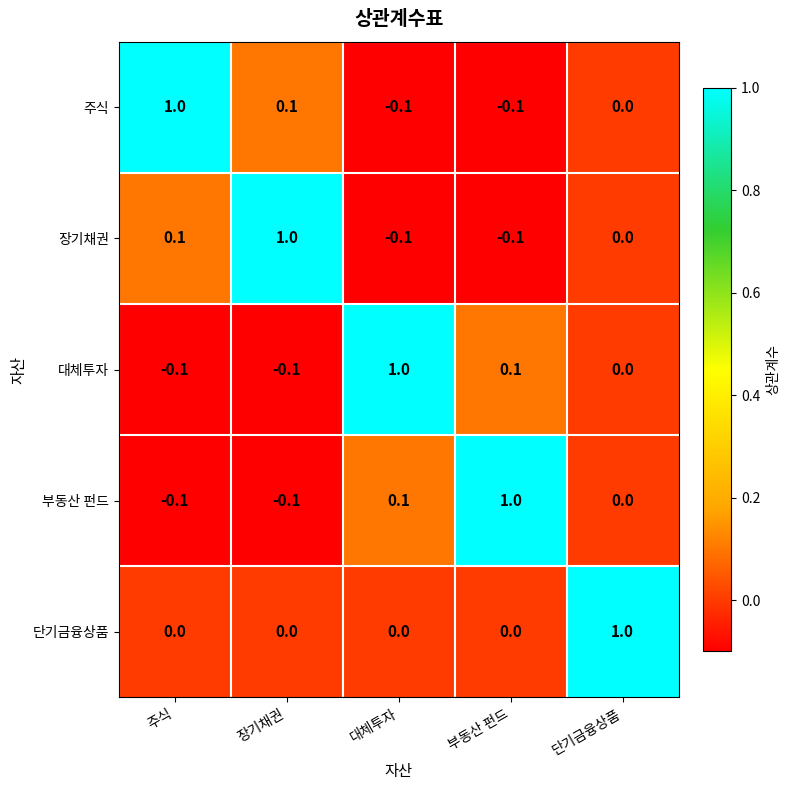

Is the value of 단기금융상품 at 대체투자 greater than the value of 장기채권 at 주식?

No